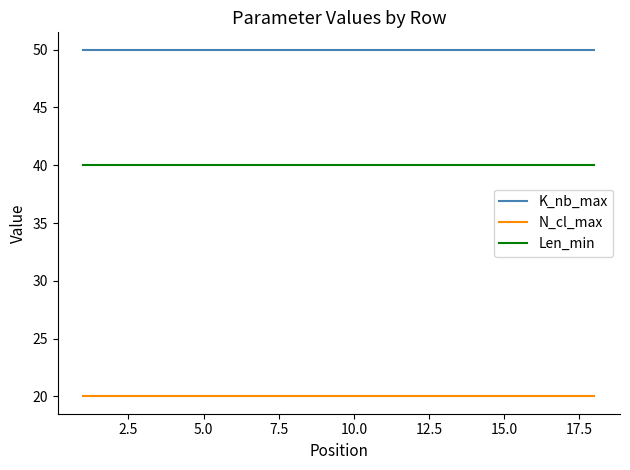

List the series in order of their peak value, highest first.

K_nb_max, Len_min, N_cl_max